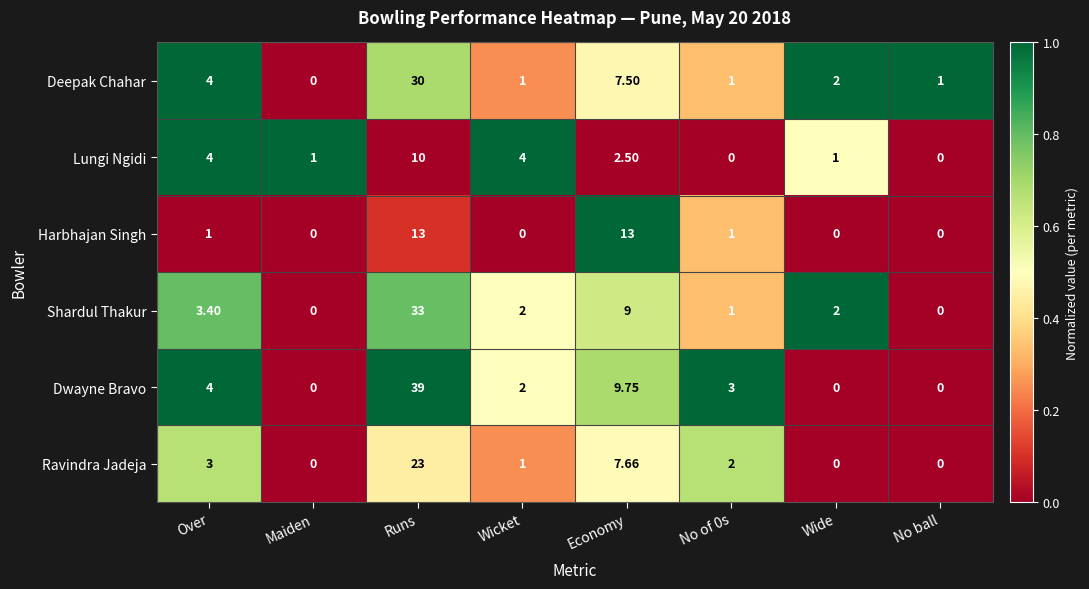

Which series has the largest range (max minus min)?

Dwayne Bravo